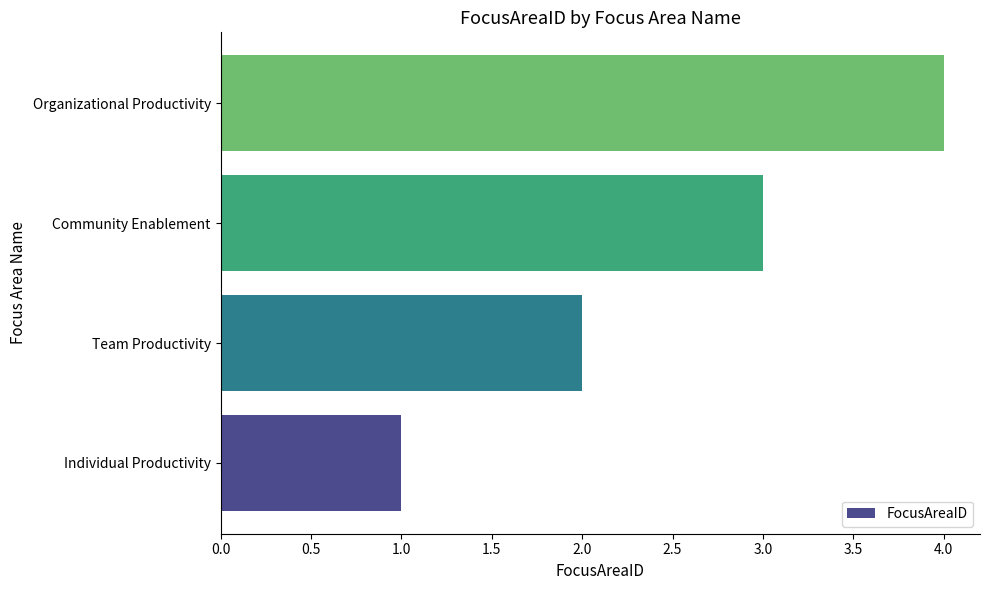

Rank the categories by value from lowest to highest.

Individual Productivity, Team Productivity, Community Enablement, Organizational Productivity